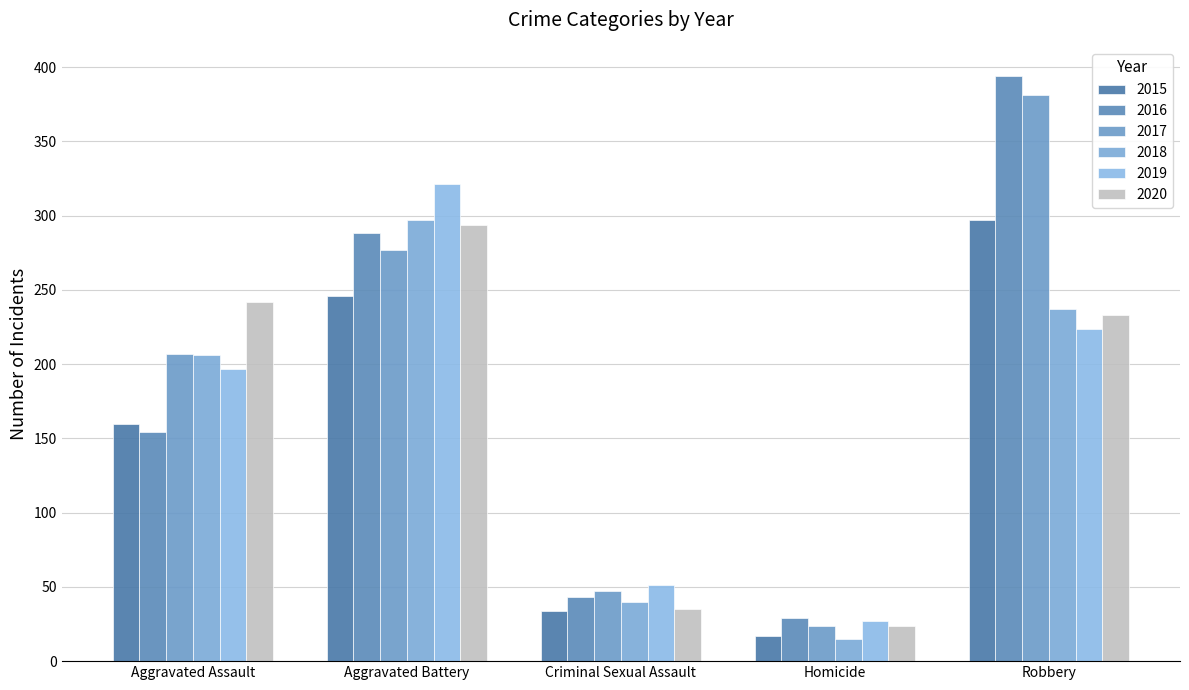

List the series in order of their peak value, highest first.

2016, 2017, 2019, 2015, 2018, 2020